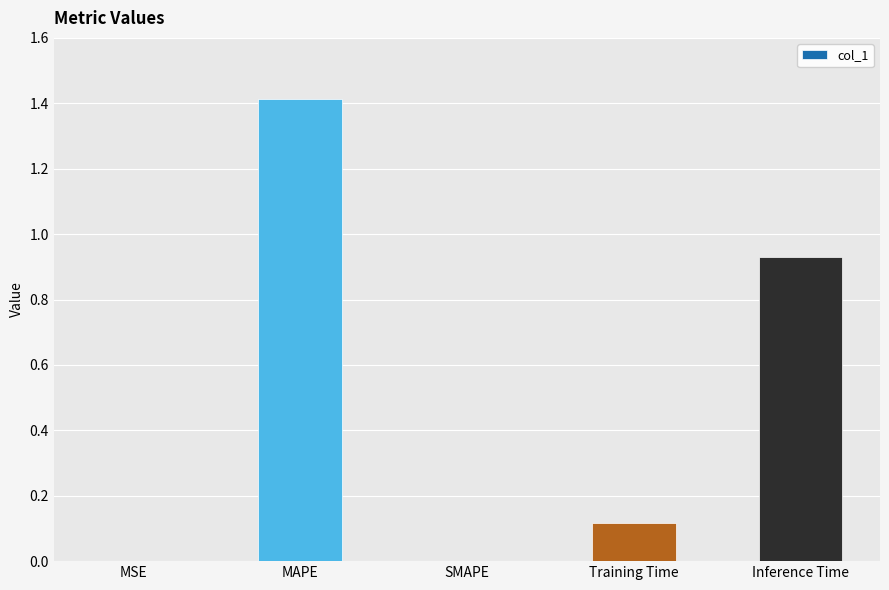

Is it true that the value at MAPE is 1.4?

True